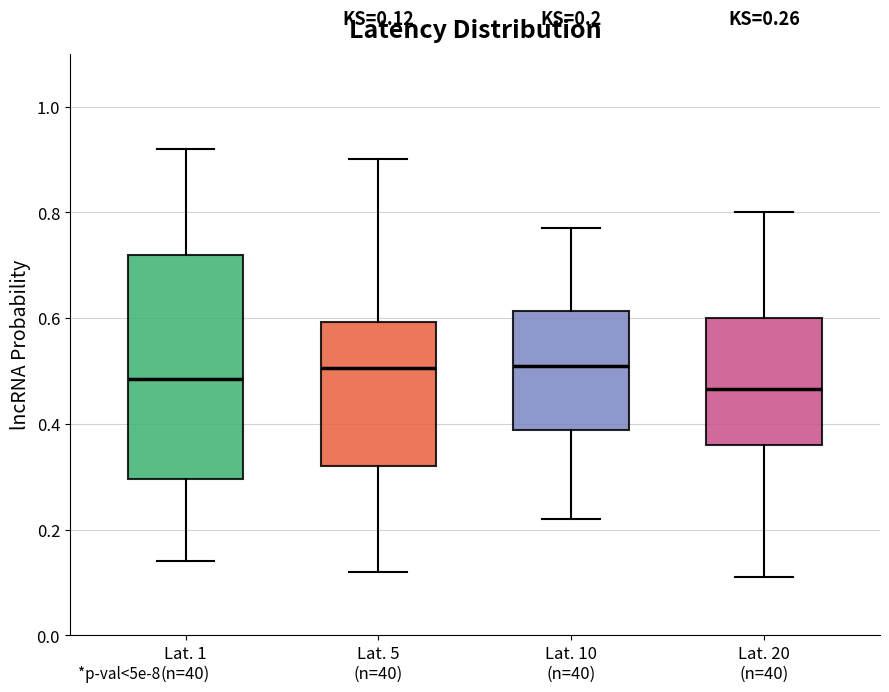

Which box has the lowest median line?

Lat. 20 (n=40)